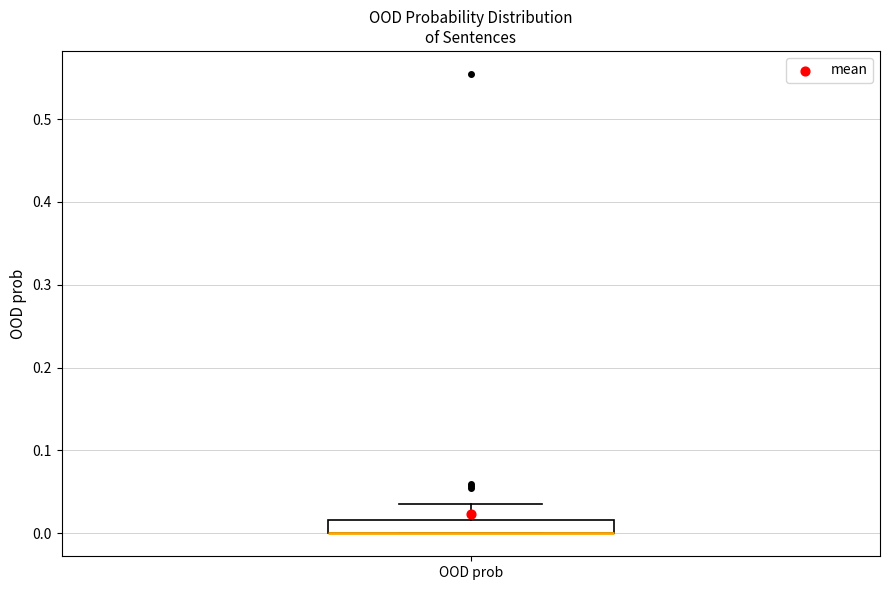

Where is the lower edge of the box for OOD prob on the y-axis? The values are not printed on the chart, so give them approximately, as read against the axis.

0.00